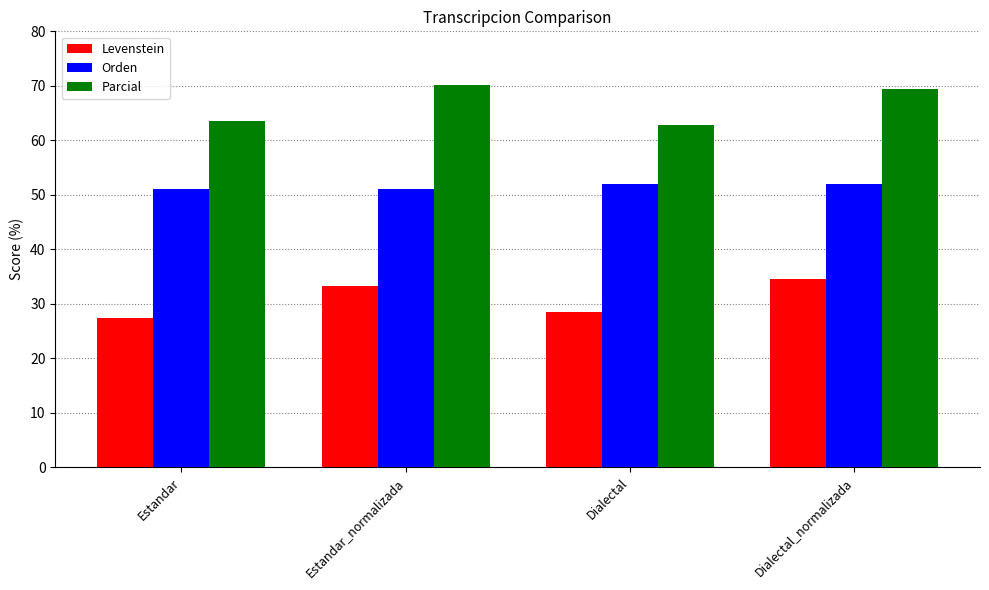

What value does the Levenstein series have at Estandar_normalizada?

33.3